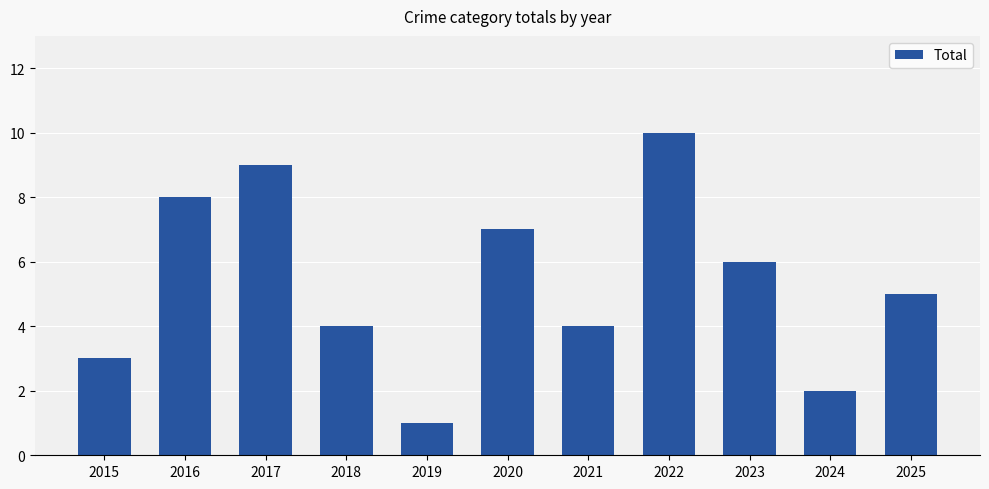

Reading left to right, list all the values displayed in this chart.

3	8	9	4	1	7	4	10	6	2	5